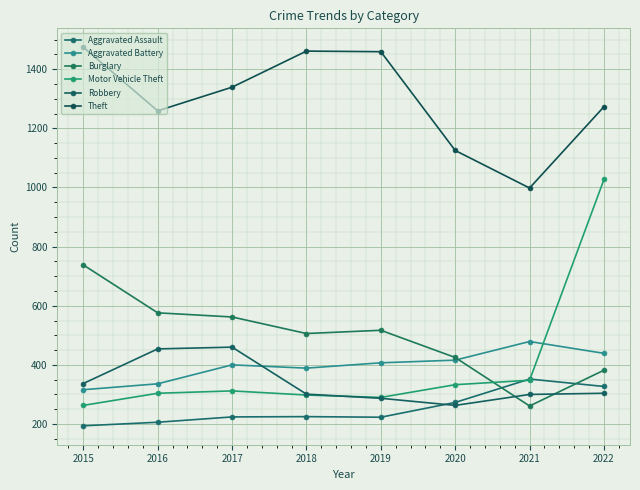

True or false: Burglary has a value of 868 at 2016.

False